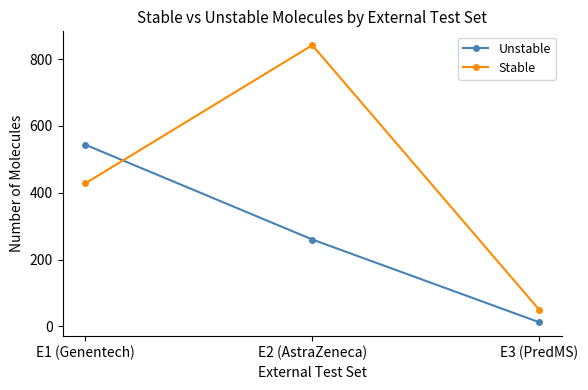

Which series has the largest total across all categories?

Stable